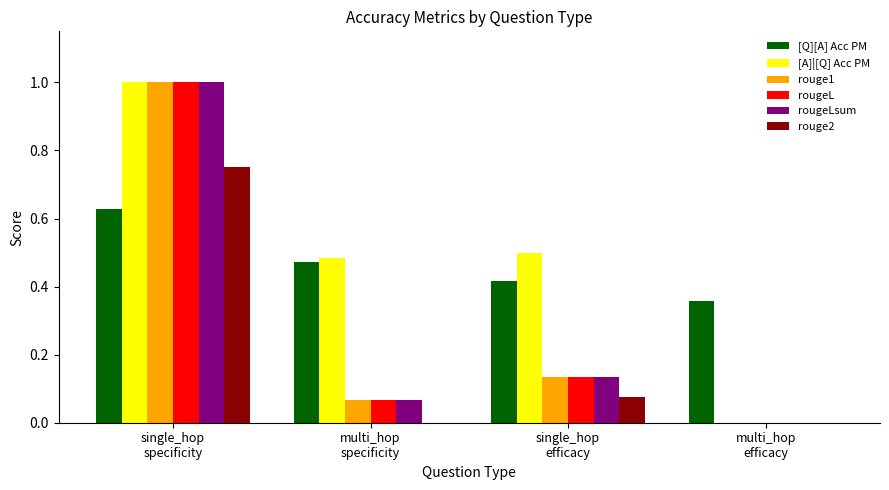

What is the maximum value for rougeLsum?

1.0